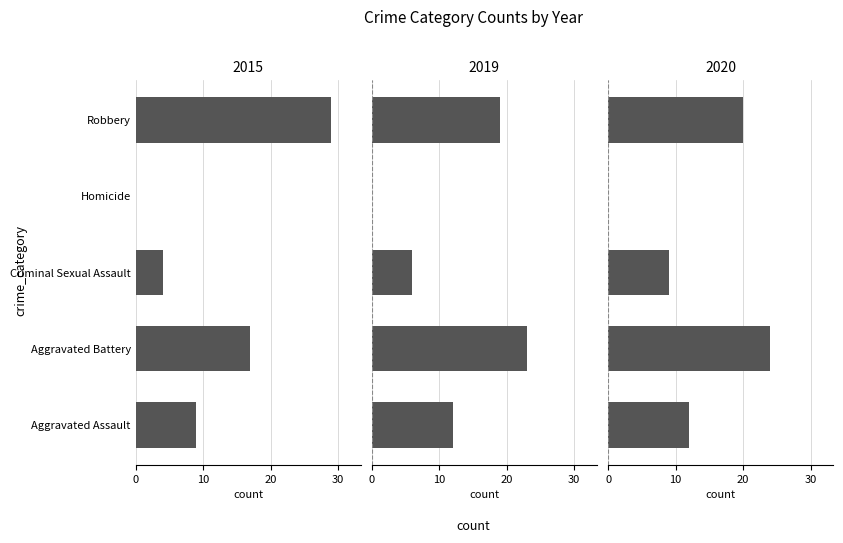

How many values in the 2015 series exceed 9?

2